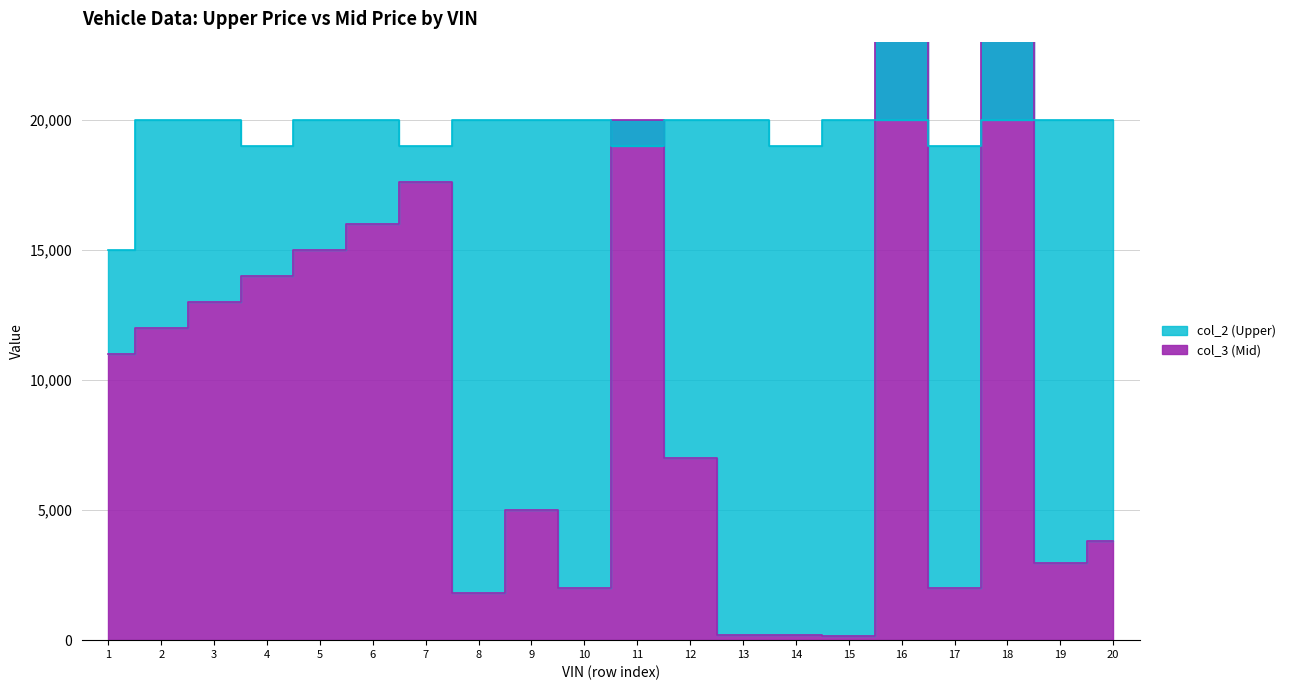

What is the spread (max minus min) of values at 6?

4000